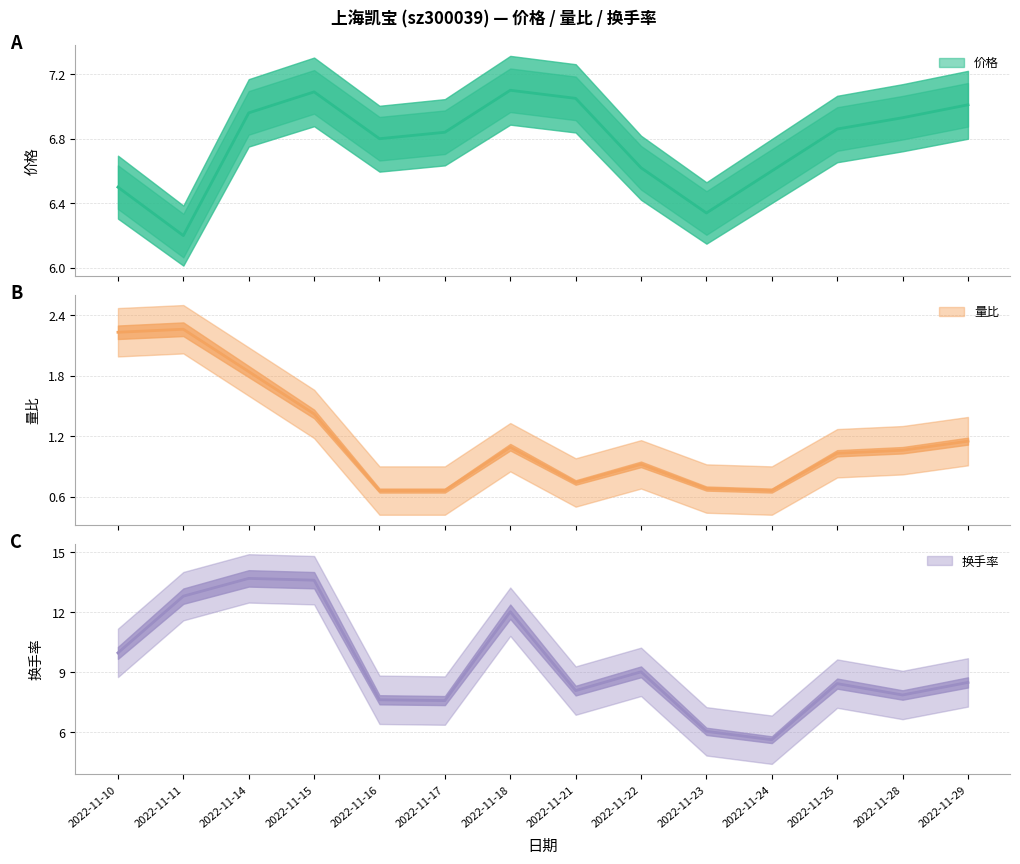

Which series has the widest spread of values?

换手率